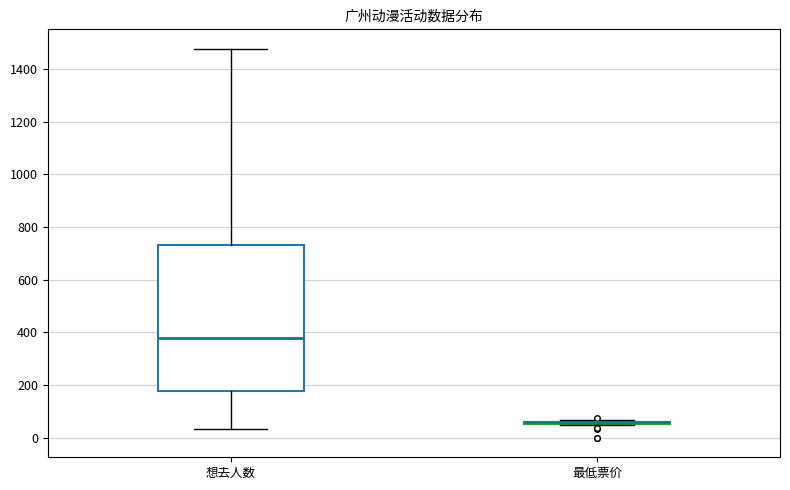

Where does the lower whisker of the box for 想去人数 end on the y-axis? The values are not printed on the chart, so give them approximately, as read against the axis.

40